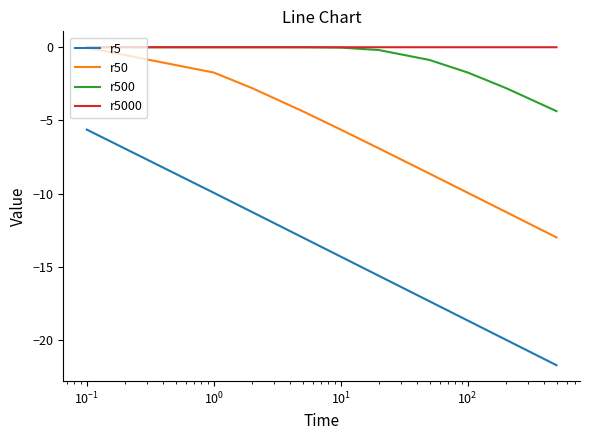

What is the smallest value displayed?

-21.7